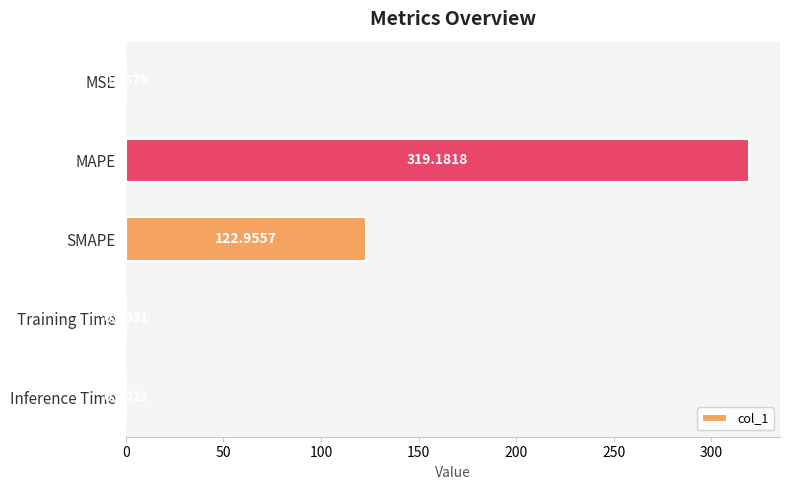

What is the sum of all values?

442.3